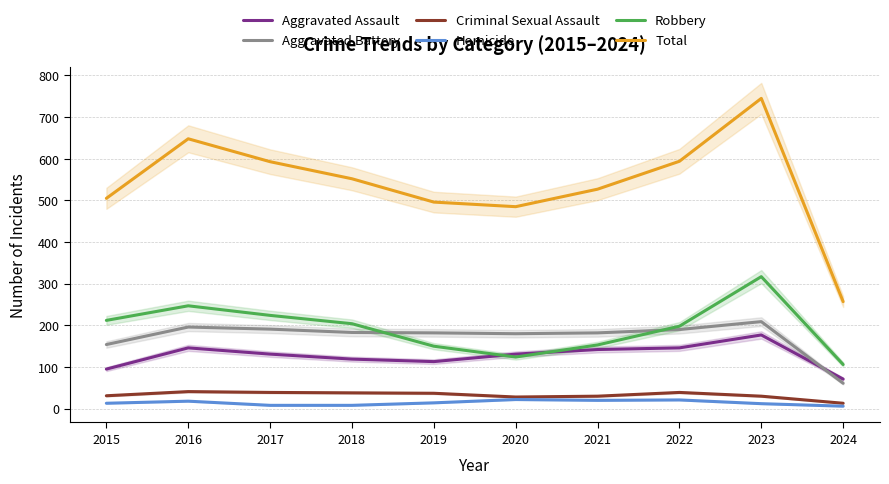

True or false: Robbery has a value of 212 at 2015.

True